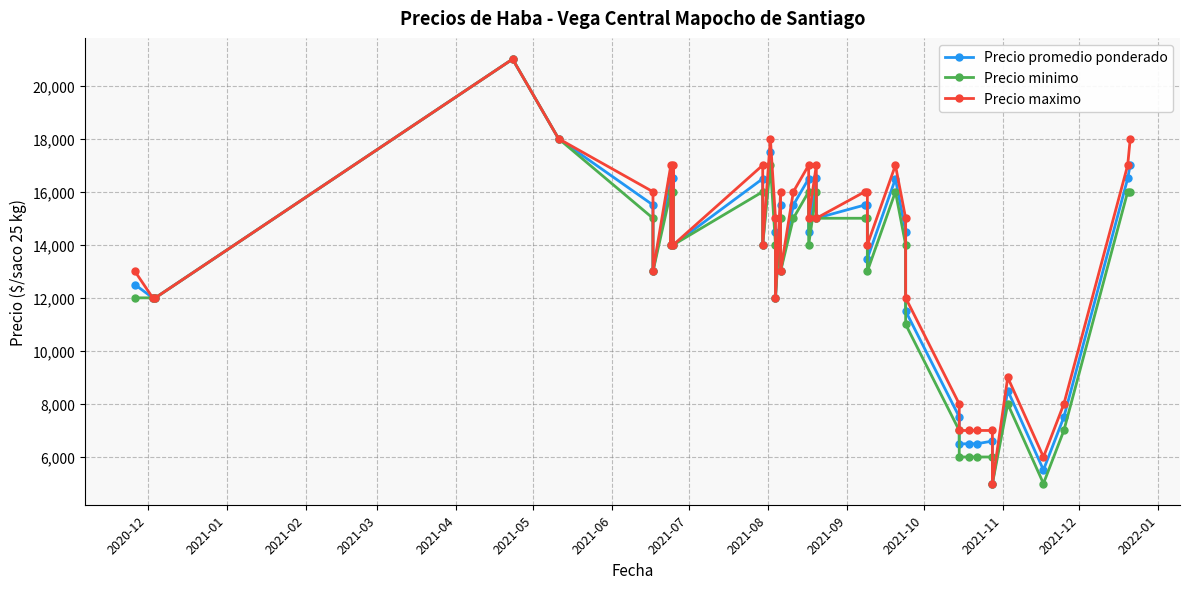

How many distinct data groups are displayed?

3